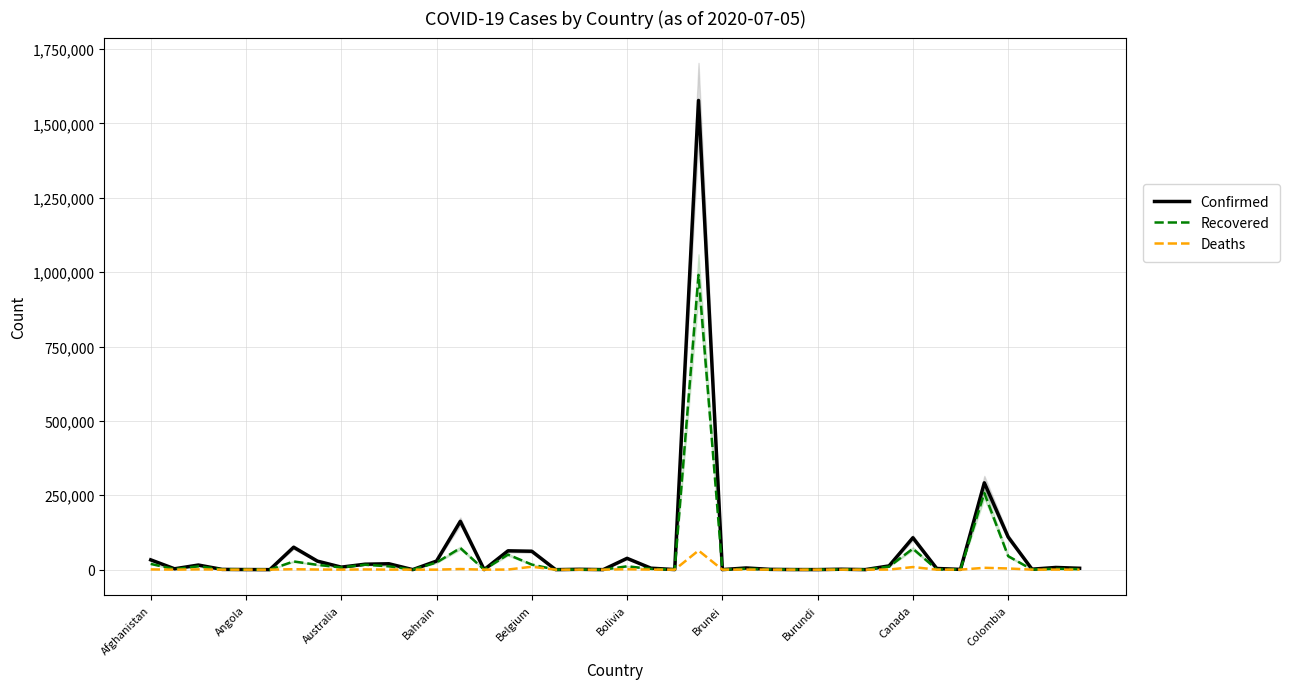

How many data points in Recovered are less than 2550?

20